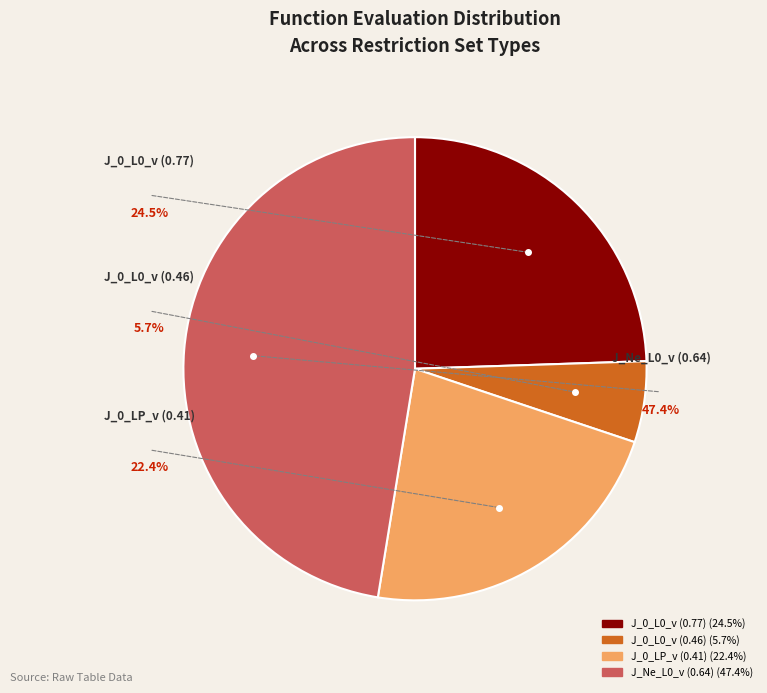

Does J_Ne_L0_v (0.64) represent more than half of the total?

No